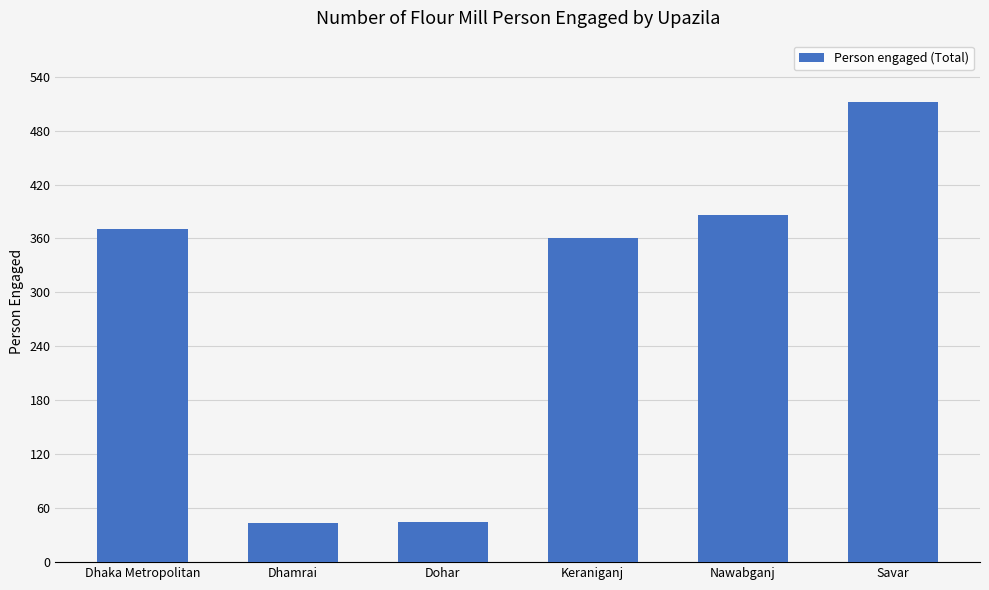

What is the label of the 6th bar from the right?

Dhaka Metropolitan